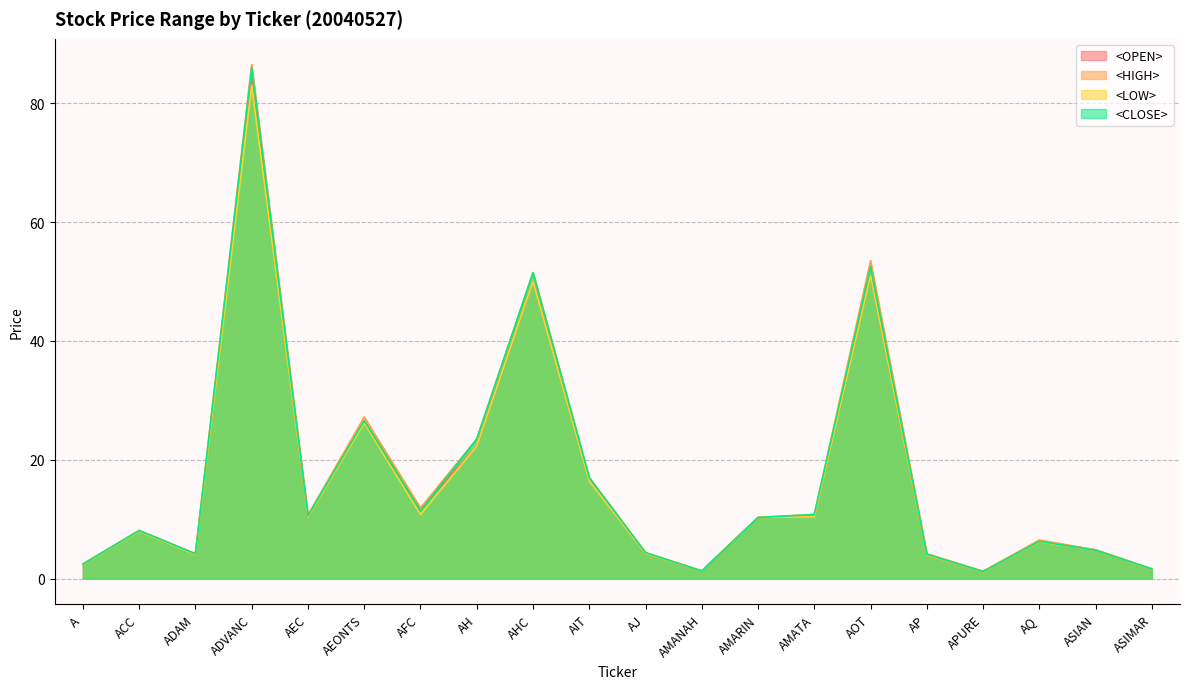

How many distinct data groups are displayed?

4